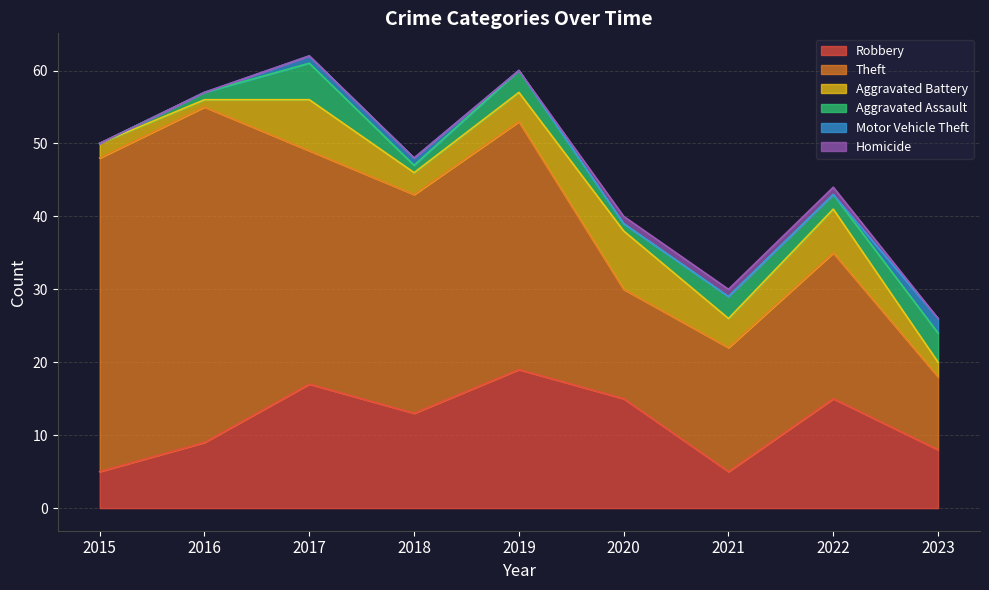

How many categories are shown in the chart?

9